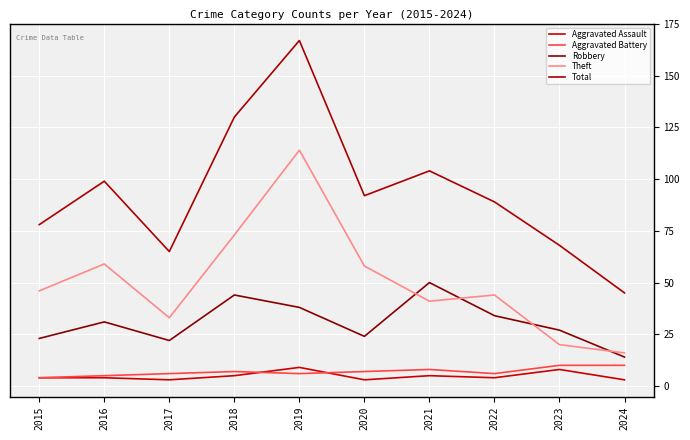

Which series has the widest spread of values?

Total